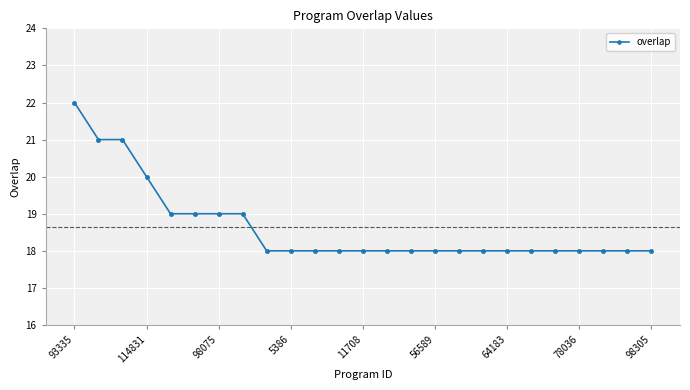

Reading left to right, list all the values displayed in this chart.

22	21	21	20	19	19	19	19	18	18	18	18	18	18	18	18	18	18	18	18	18	18	18	18	18